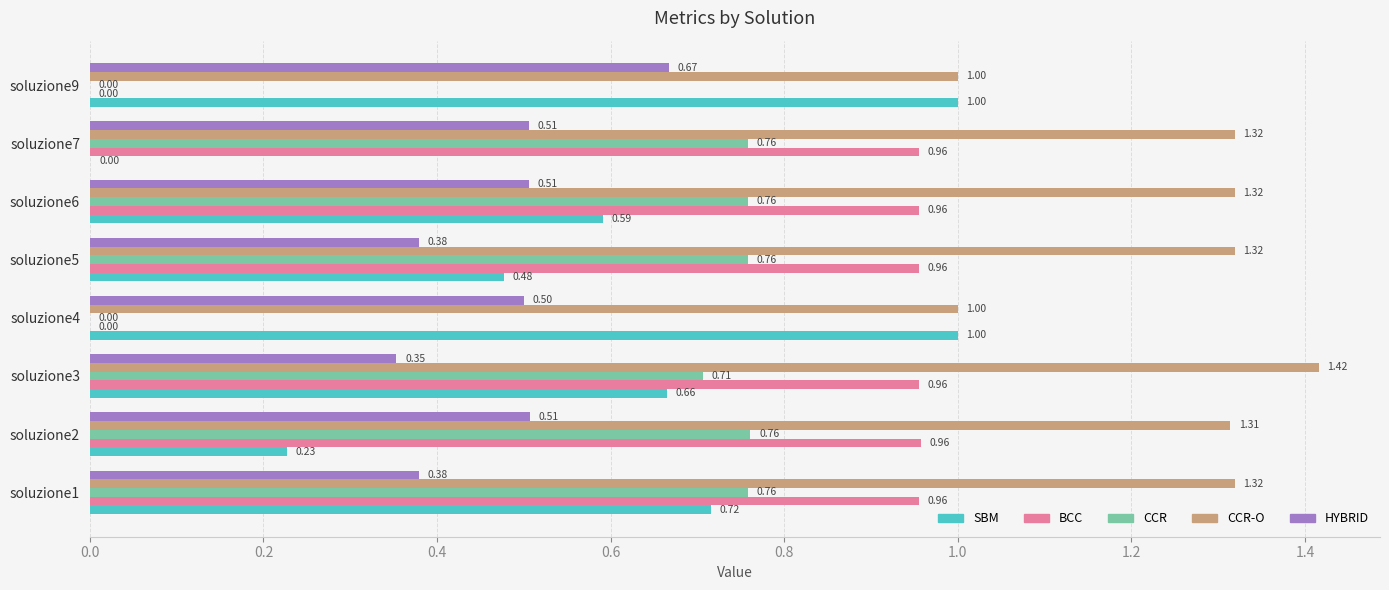

What is the total value across all series at soluzione2?

3.8